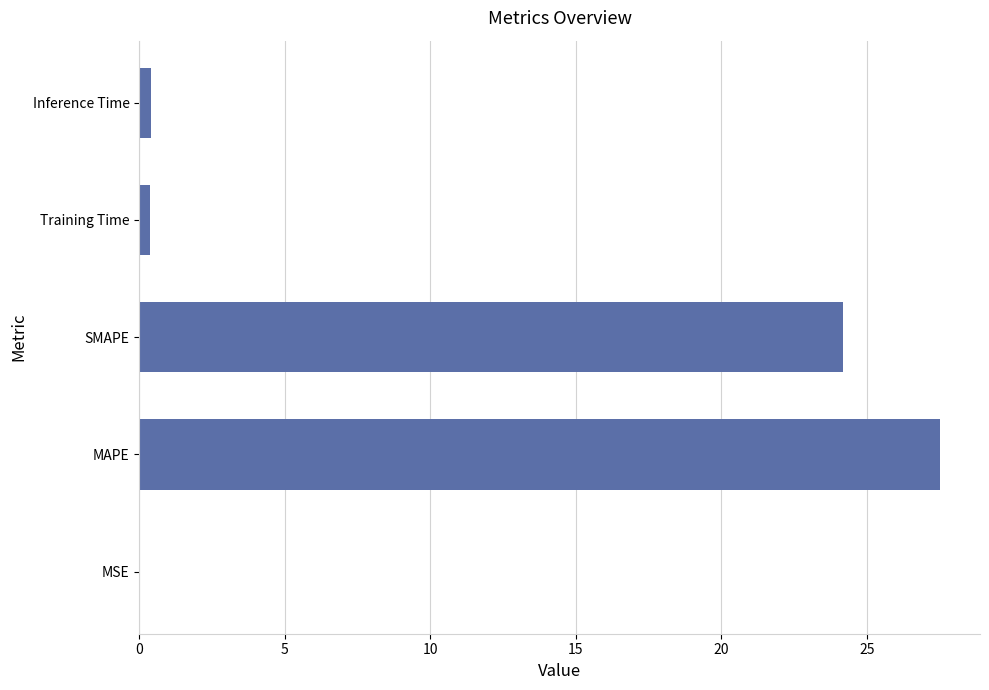

Which category has the highest value across all series?

MAPE